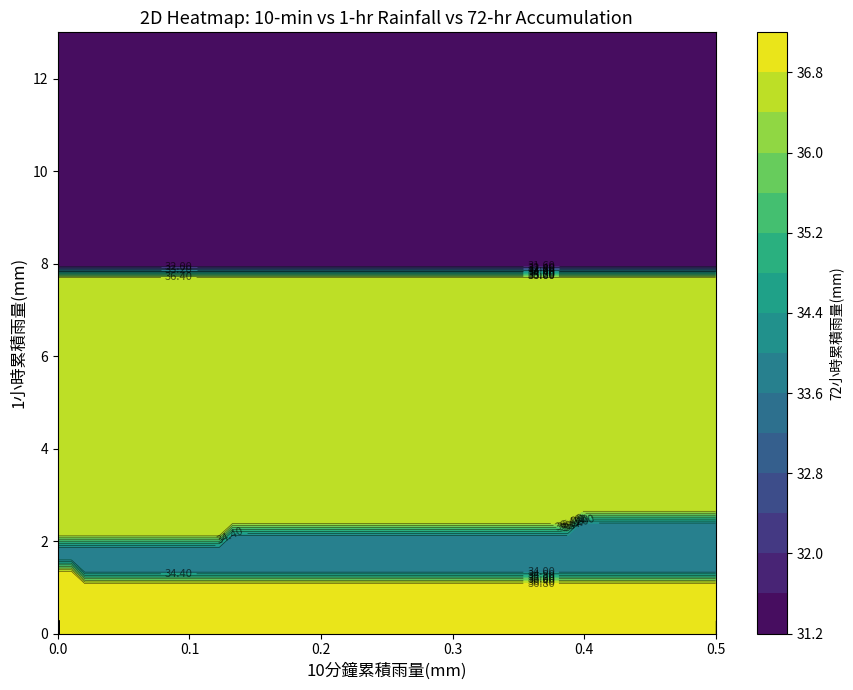

Which has a higher value, 30 or 9?

30